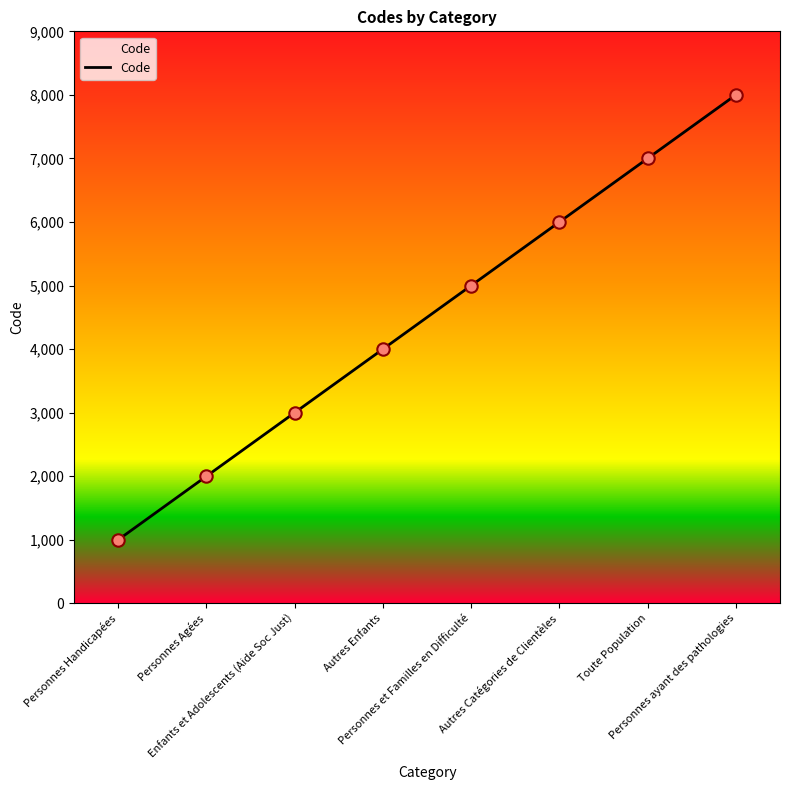

Between Personnes Agées and Enfants et Adolescents (Aide Soc Just), which is larger?

Enfants et Adolescents (Aide Soc Just)